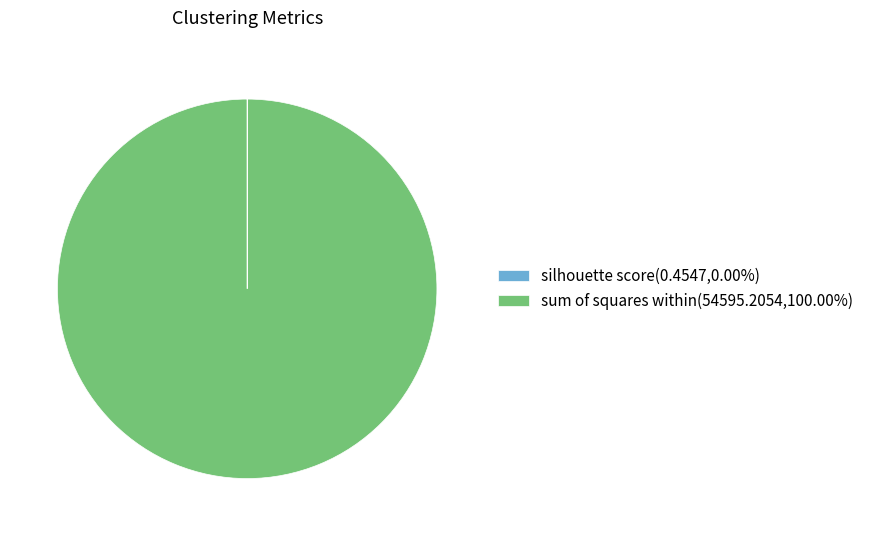

Does sum of squares within(54595.2054,100.00%) account for over 50% of the chart?

Yes